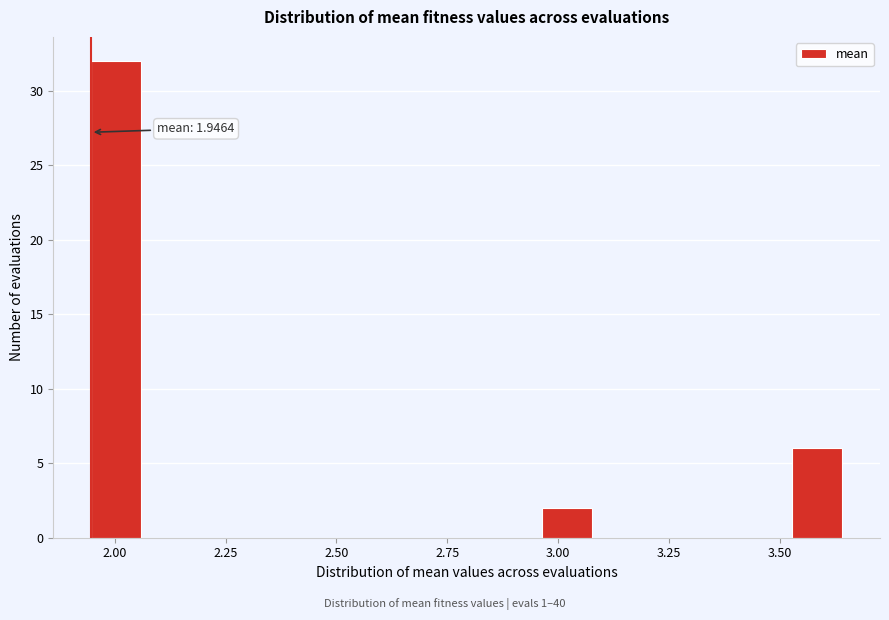

Read against the x-axis, roughly where is the centre of the tallest bar?

2.00